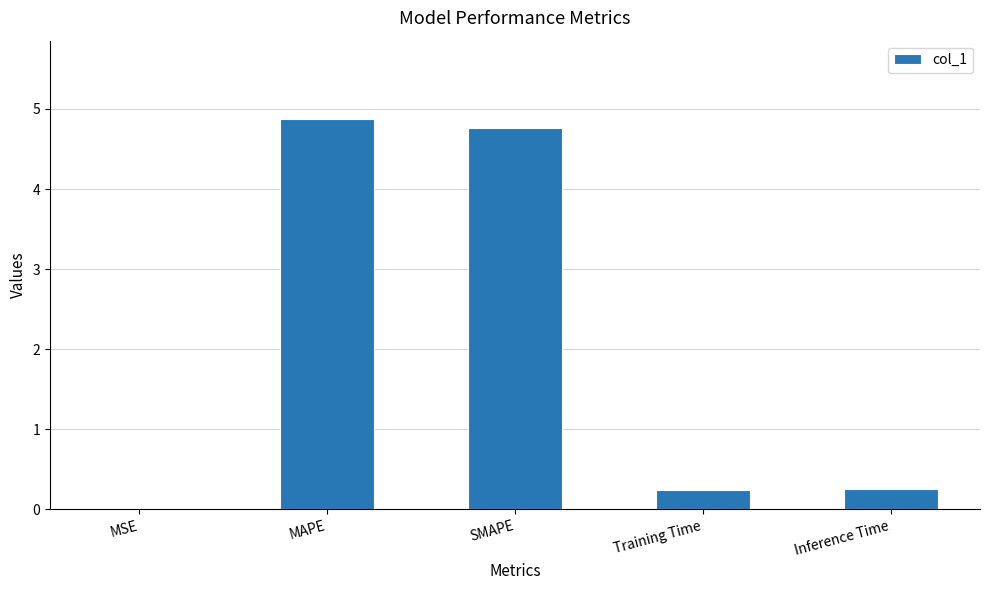

The value at Training Time is 0.2. True or false?

True